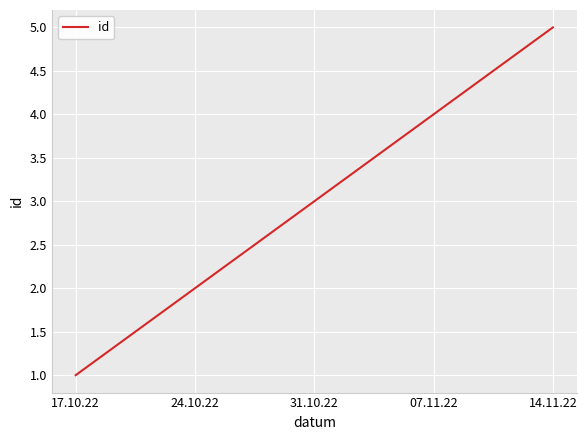

List the labels in order of value, largest first.

14.11.22, 07.11.22, 31.10.22, 24.10.22, 17.10.22